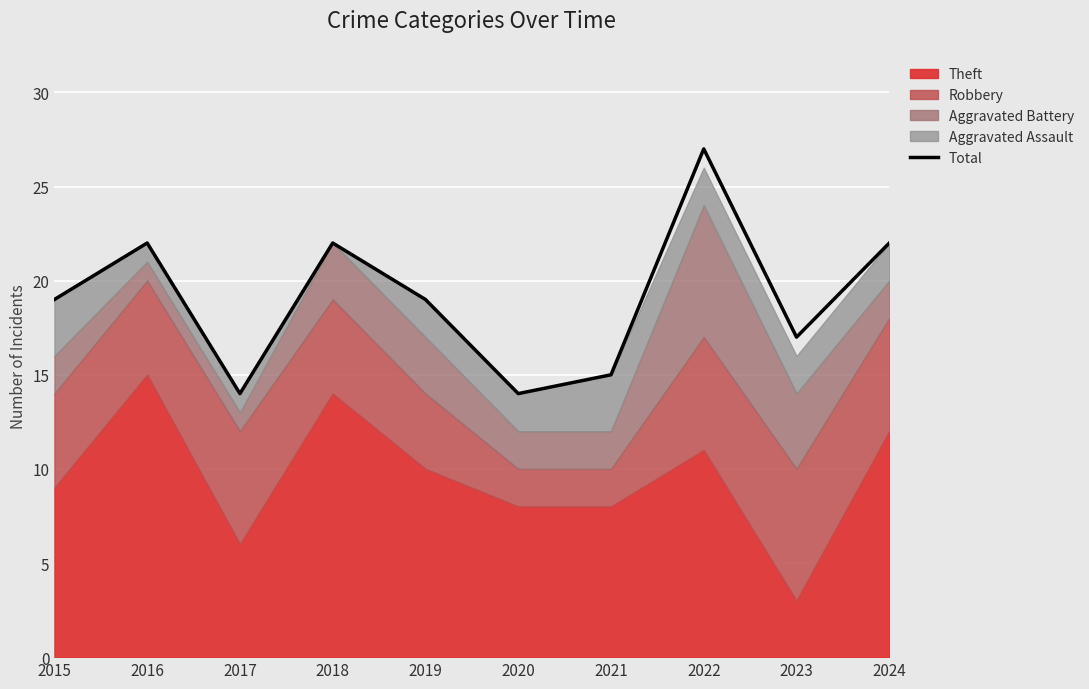

Reading right to left, list all the values displayed in this chart.

2024=22	2023=17	2022=27	2021=15	2020=14	2019=19	2018=22	2017=14	2016=22	2015=19